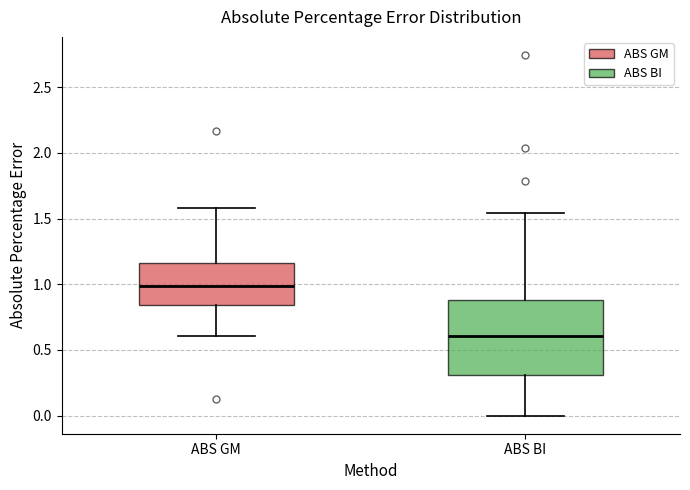

Reading left to right, read every box against the y-axis: the position of its median line, the range the box covers, and the ends of its whiskers. The values are not printed on the chart, so give them approximately, as read against the axis.

ABS GM: median 1.00, box 0.85 to 1.15, whiskers 0.60 to 1.60
ABS BI: median 0.60, box 0.30 to 0.90, whiskers 0.00 to 1.55